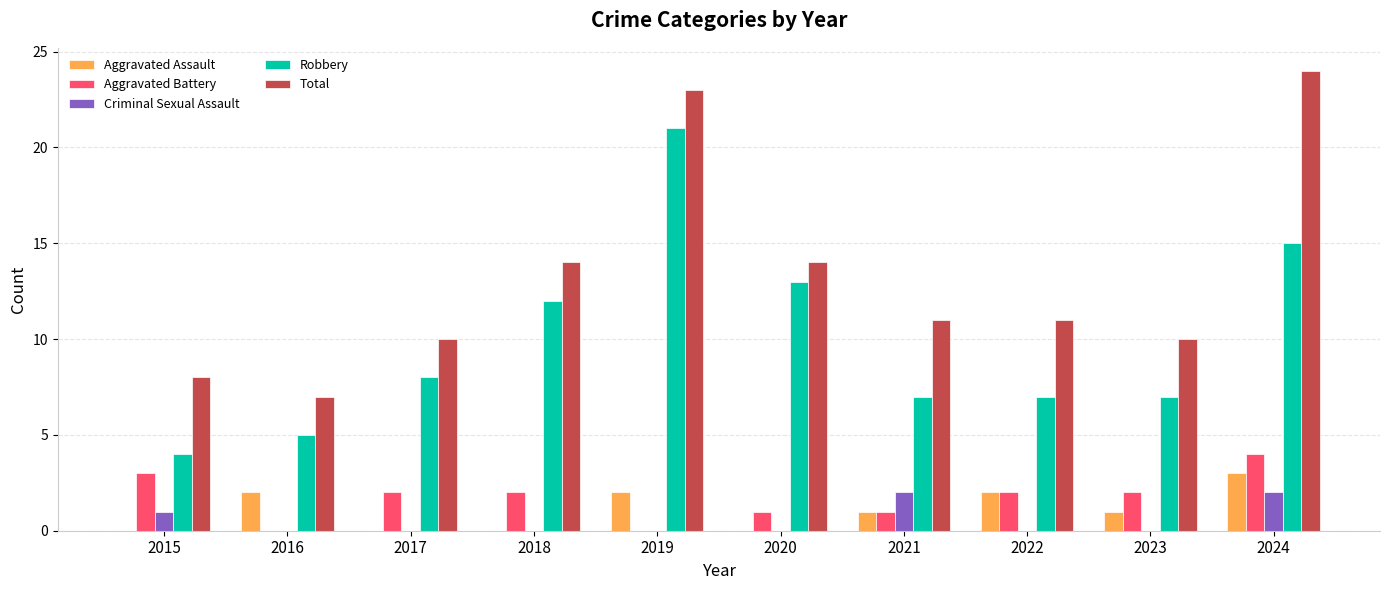

What is the total value across all series at 2023?

20